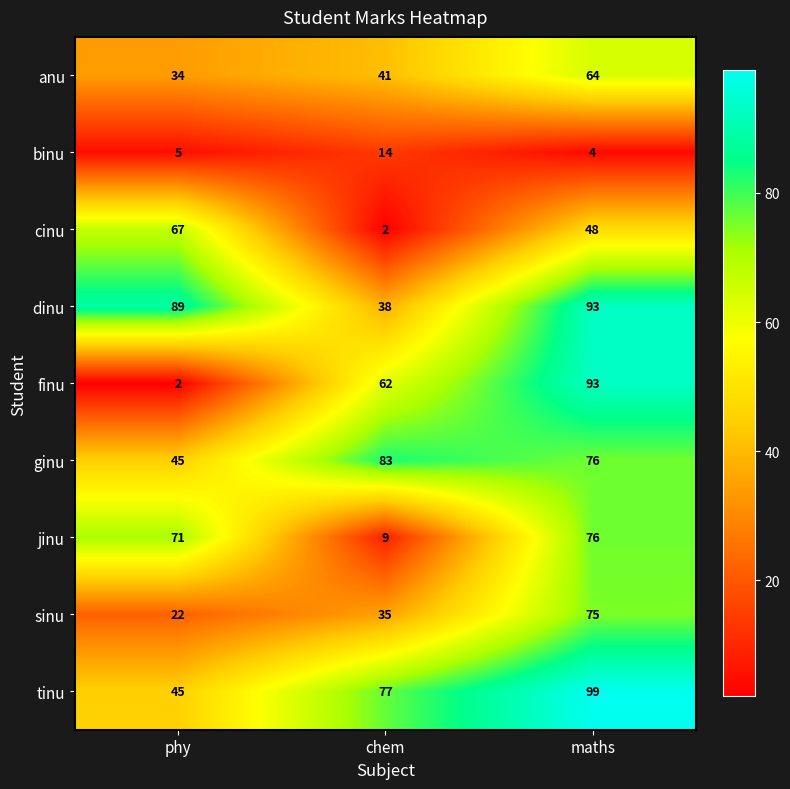

Reading right to left, extract all data points from this chart.

anu: 64	41	34
binu: 4	14	5
cinu: 48	2	67
dinu: 93	38	89
finu: 93	62	2
ginu: 76	83	45
jinu: 76	9	71
sinu: 75	35	22
tinu: 99	77	45